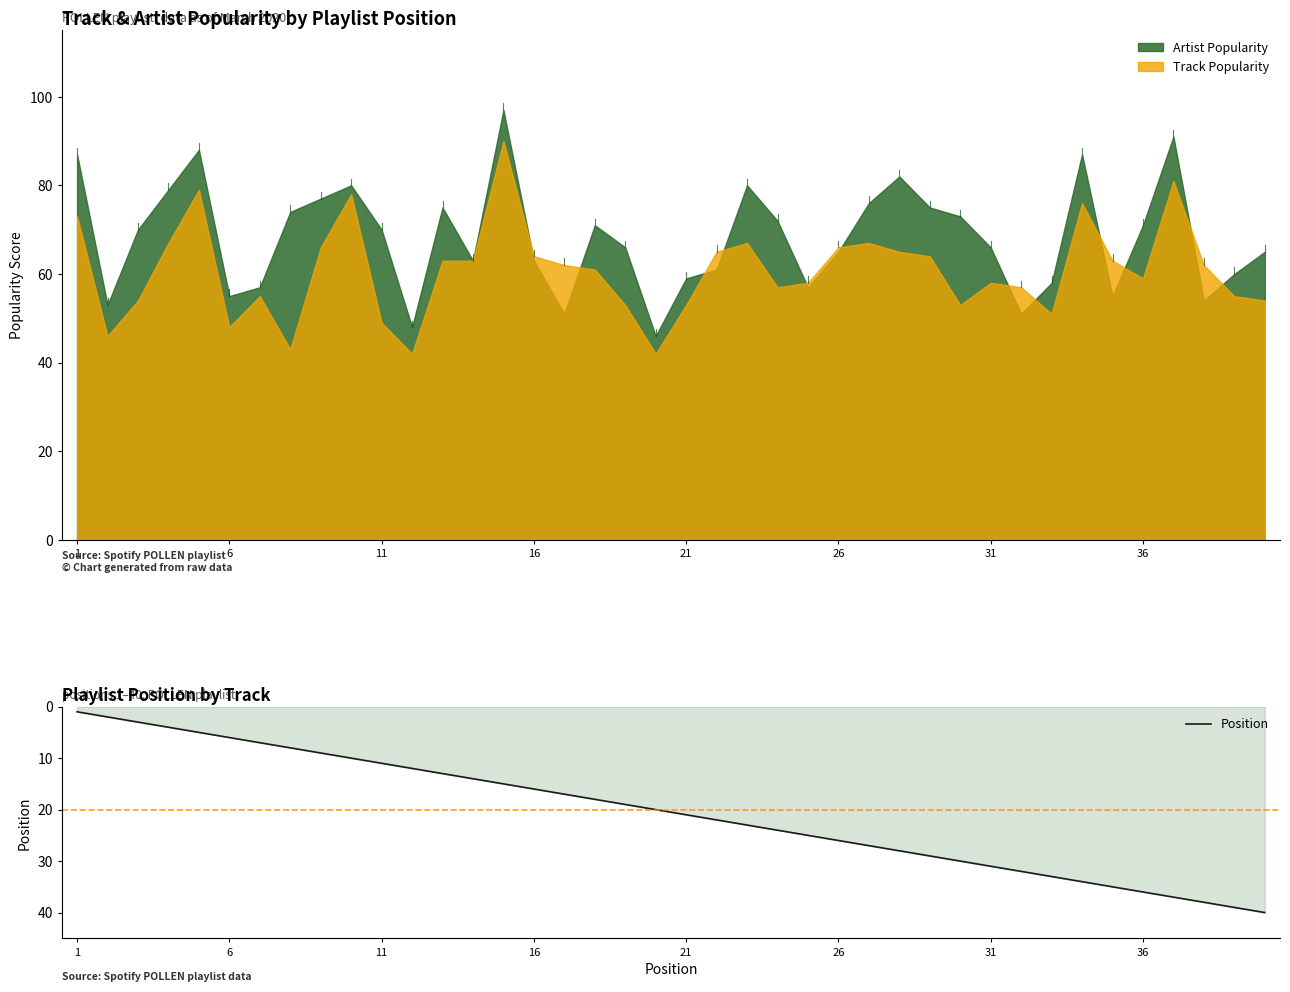

The Position series shows 1 at 1. True or false?

True